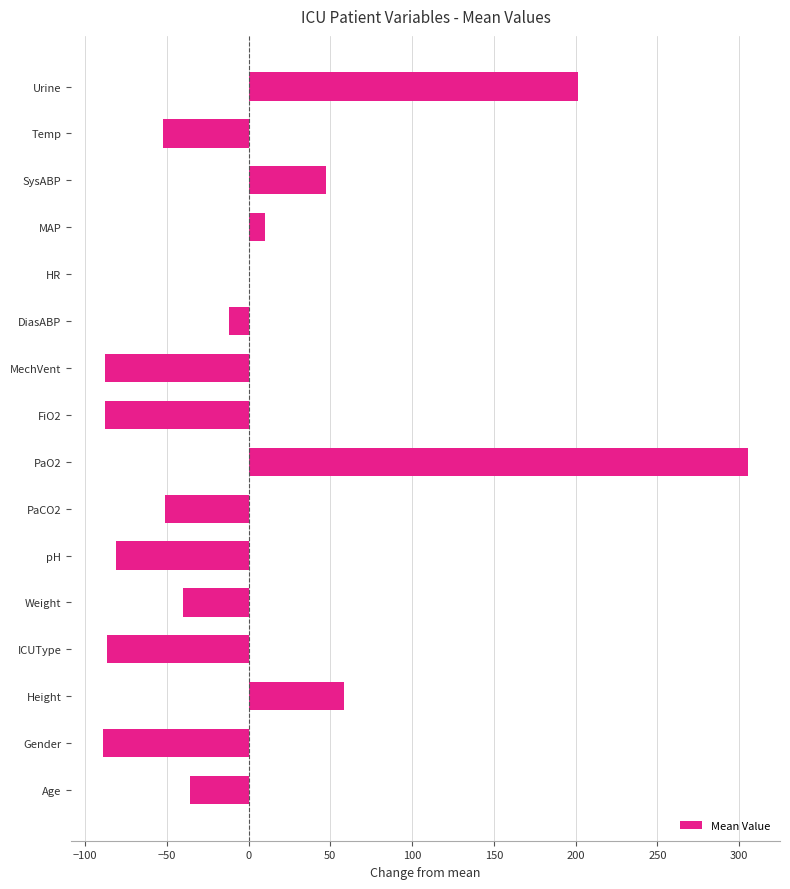

Which category has the highest value across all series?

PaO2